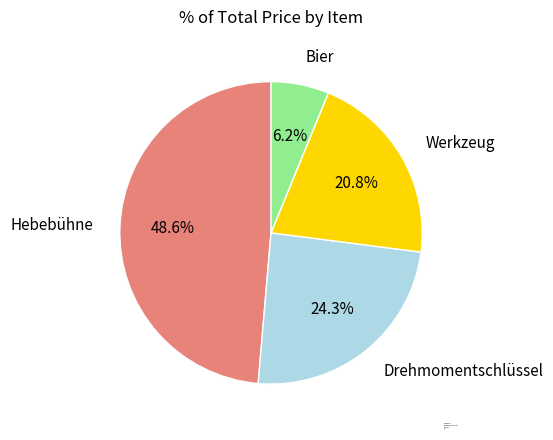

To the nearest percent, what is the difference between the Bier and Drehmomentschlüssel slice percentages?

18%